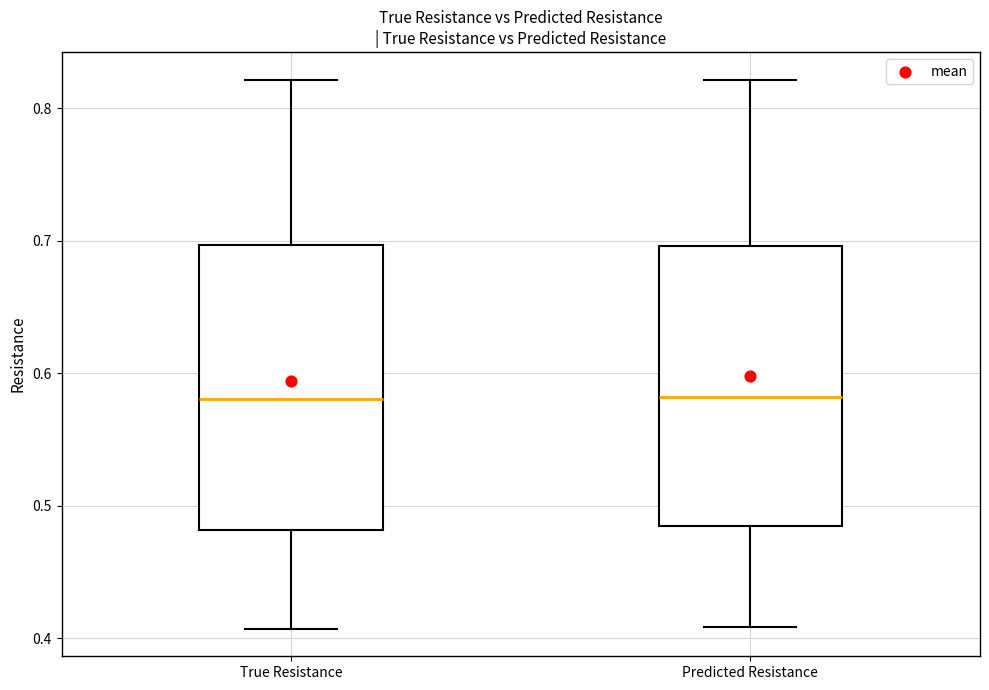

Where does the upper whisker of the box for Predicted Resistance end on the y-axis? The values are not printed on the chart, so give them approximately, as read against the axis.

0.82